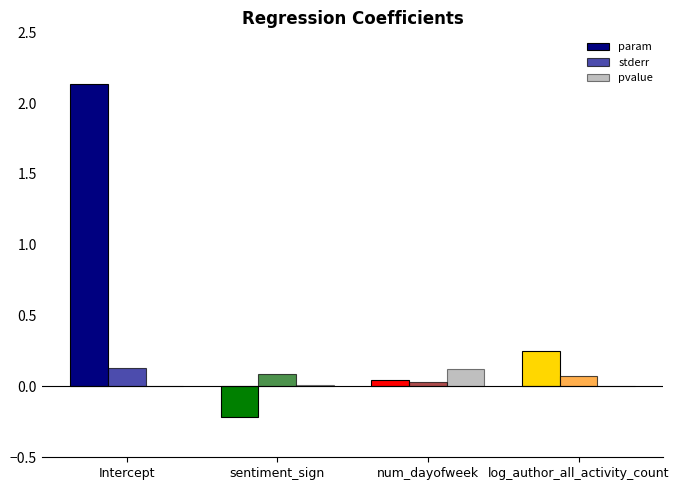

Does the chart contain stacked bars?

No